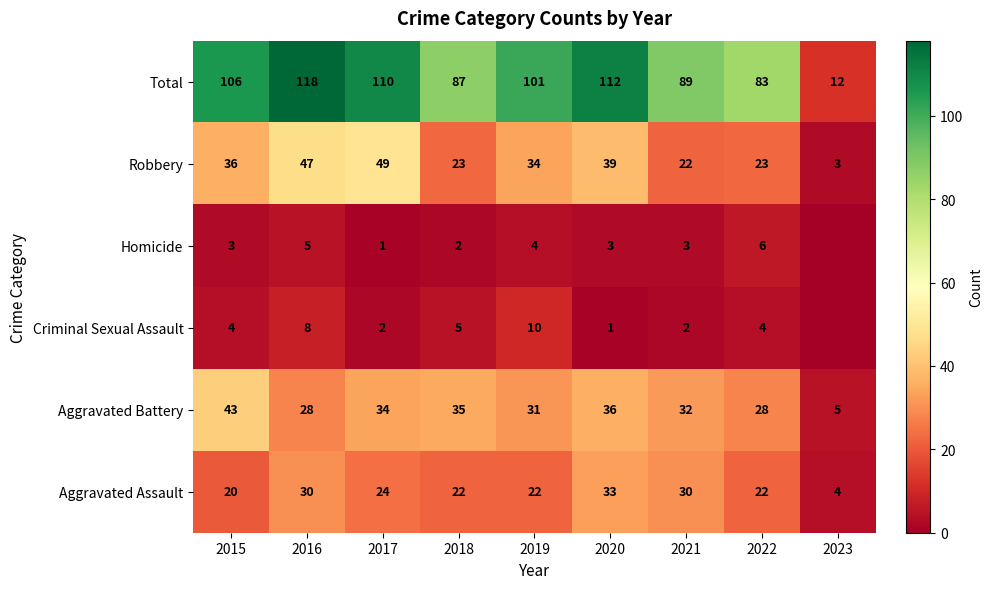

True or false: Homicide has a value of 4 at 2015.

False